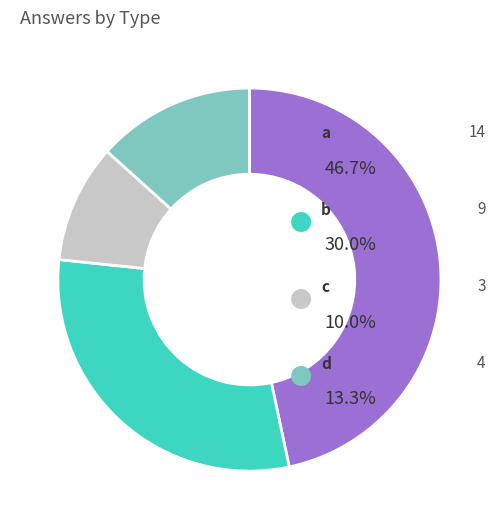

Count the number of slices in the pie.

4